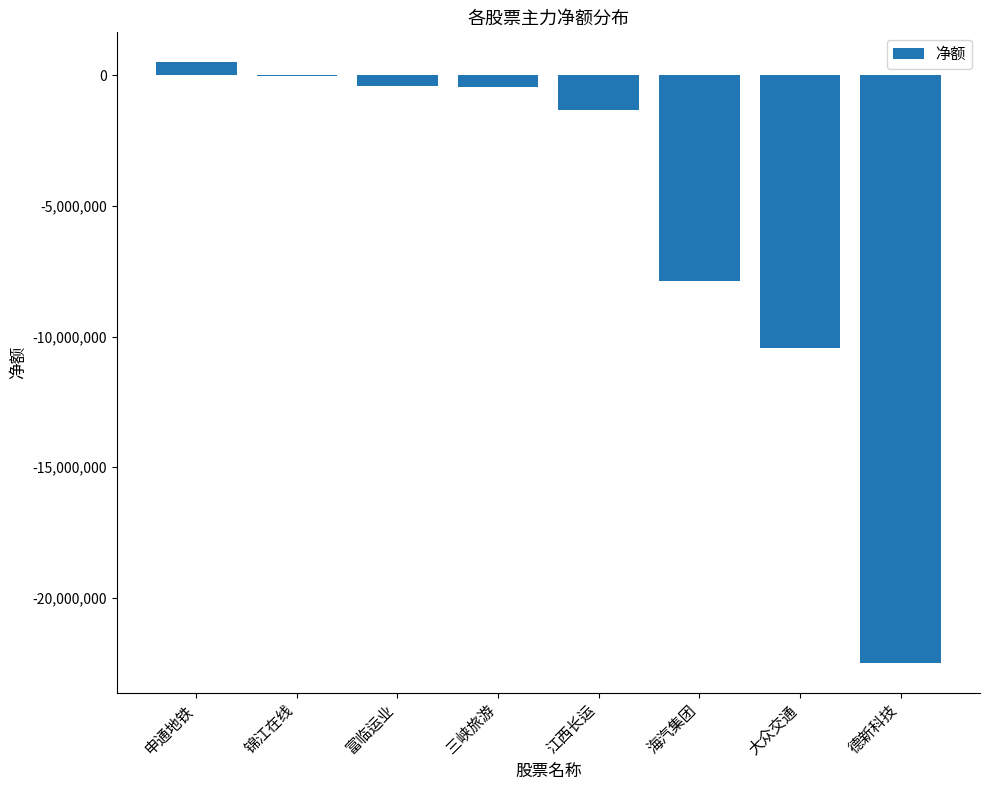

The value at 申通地铁 is 501991. True or false?

True